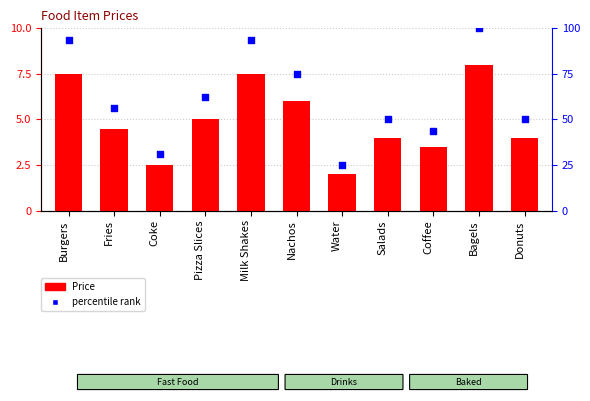

At how many categories does at least one series exceed 19?

11